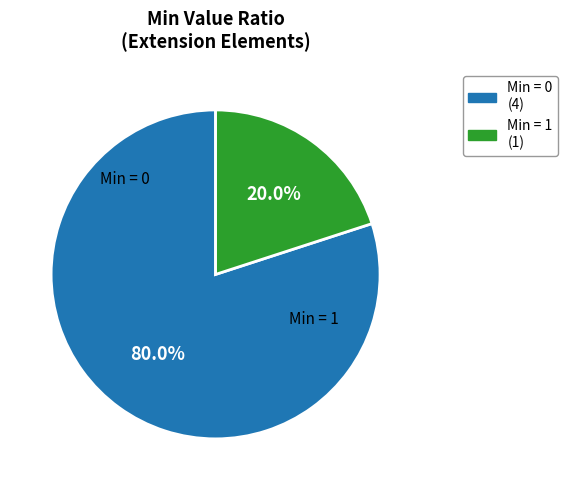

Count the number of slices in the pie.

2